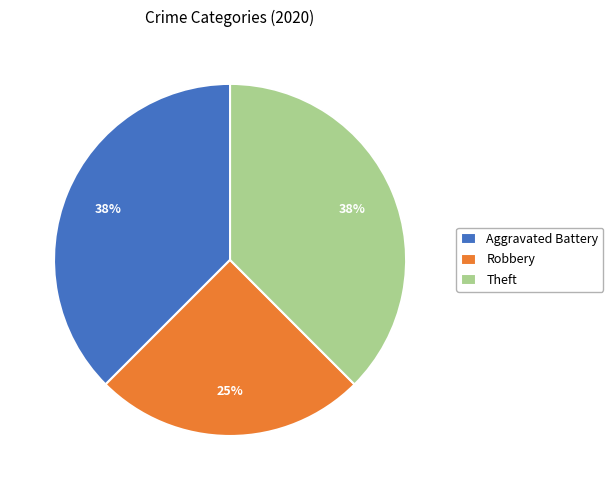

To the nearest percent, what portion does Robbery represent?

25%